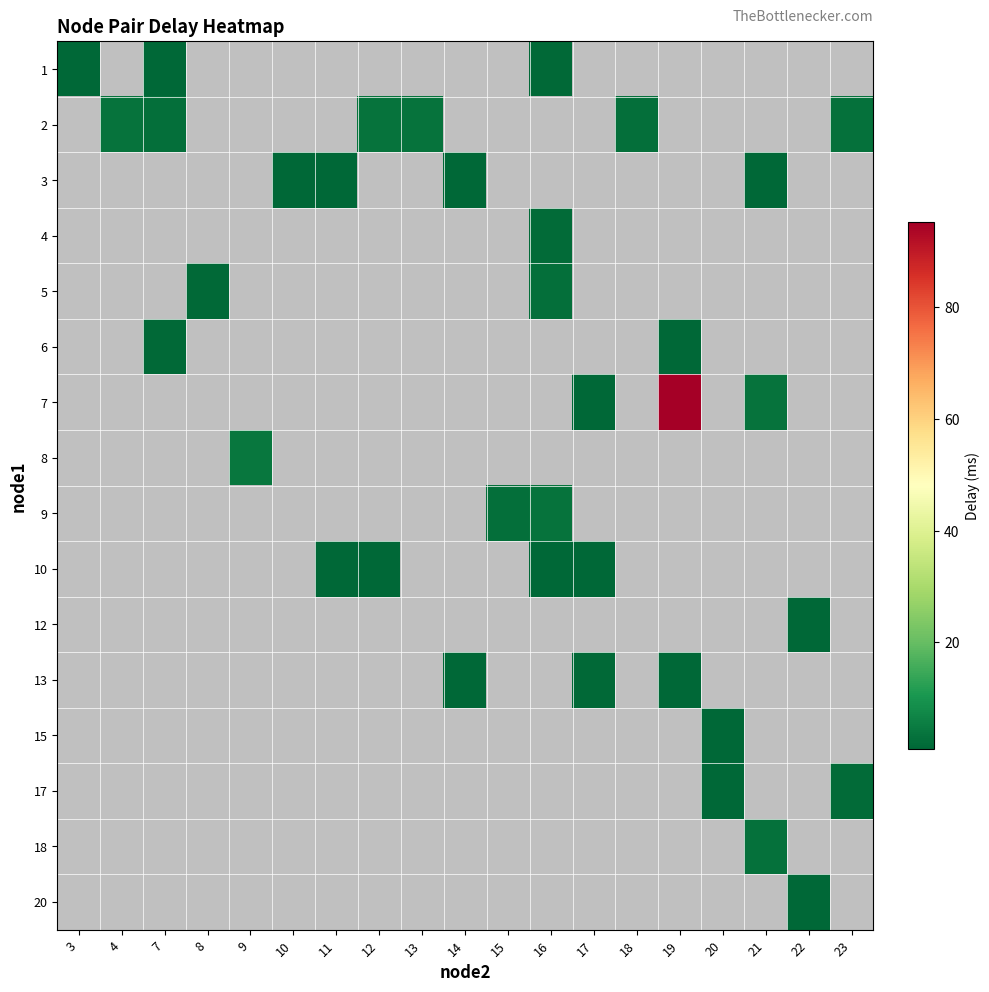

At how many categories does at least one series exceed 62?

1